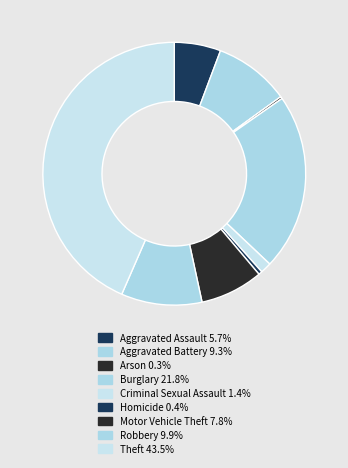

Combined, do Motor Vehicle Theft and Criminal Sexual Assault account for over 50%?

No